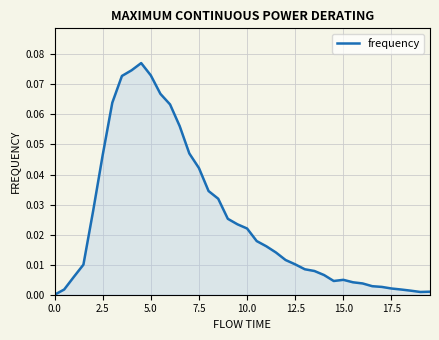

Count the number of data series in this chart.

1